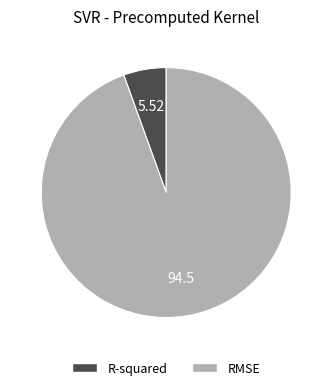

Rank the categories by value from highest to lowest.

RMSE, R-squared